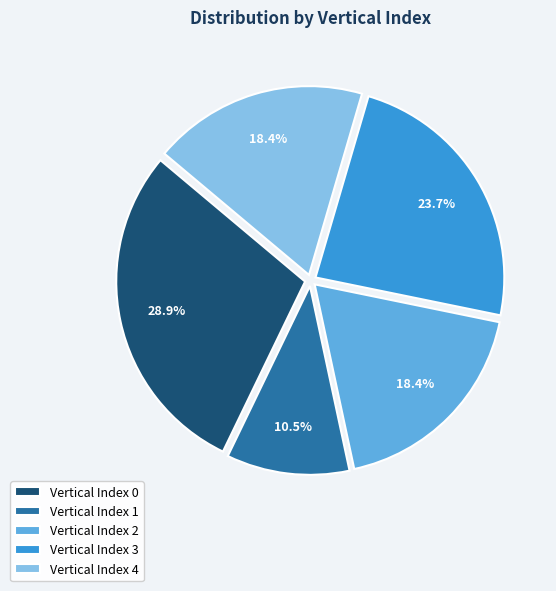

Is the sum of Vertical Index 0 and Vertical Index 2 greater than half?

No